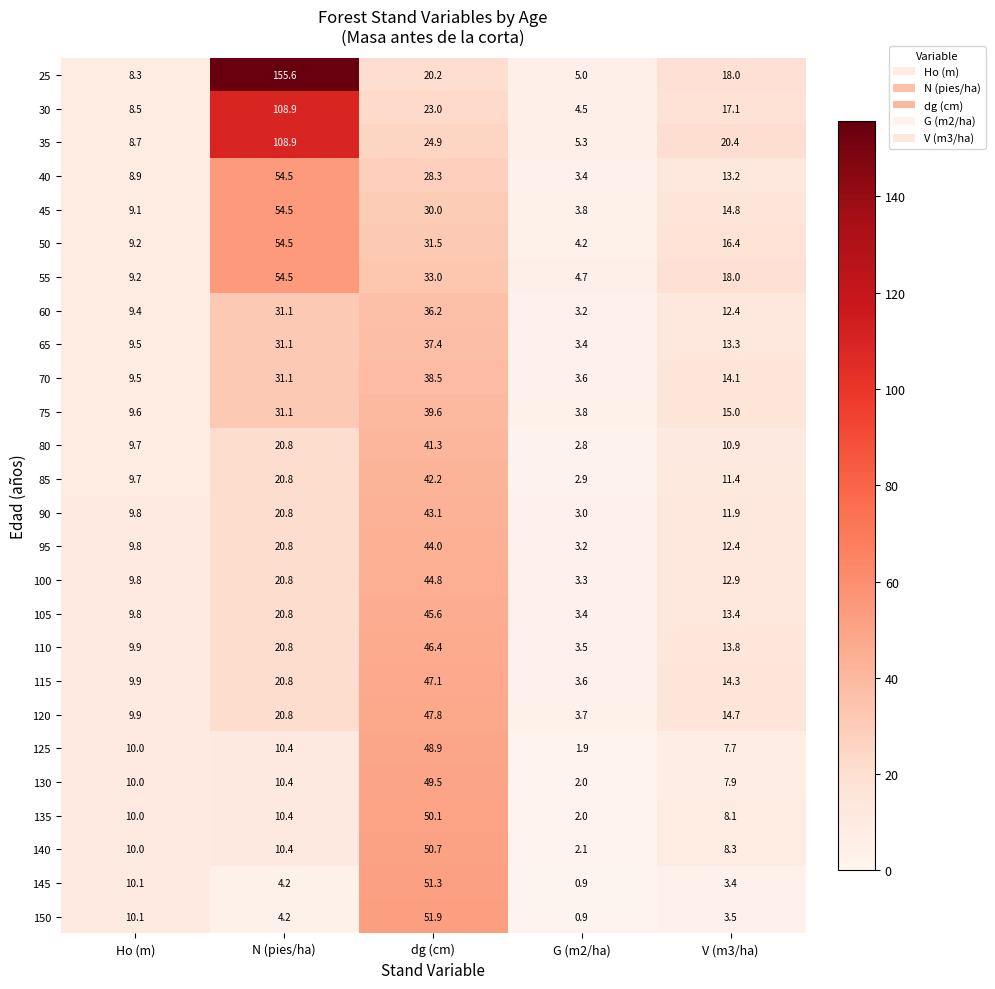

Where does the 30 series first go above 17?

N (pies/ha)